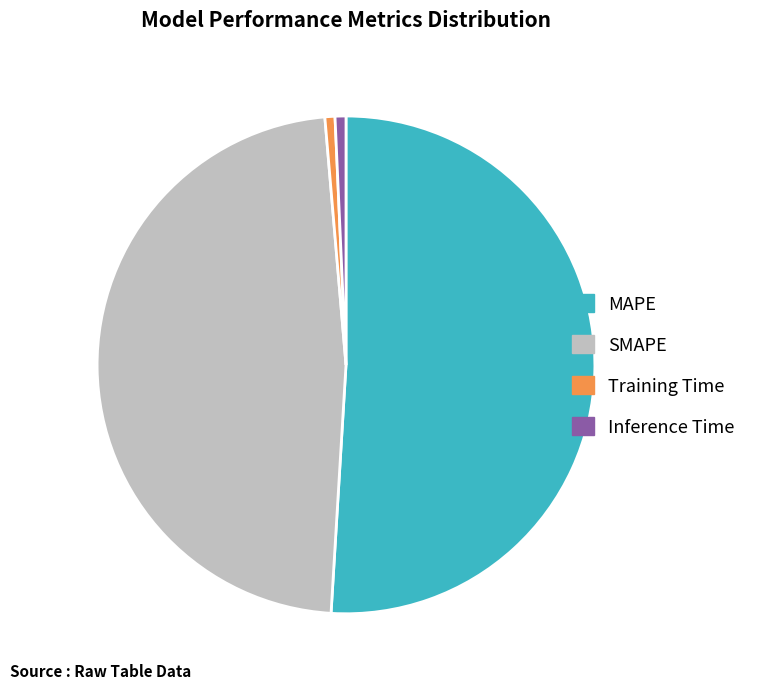

Which has a higher value, SMAPE or MAPE?

MAPE